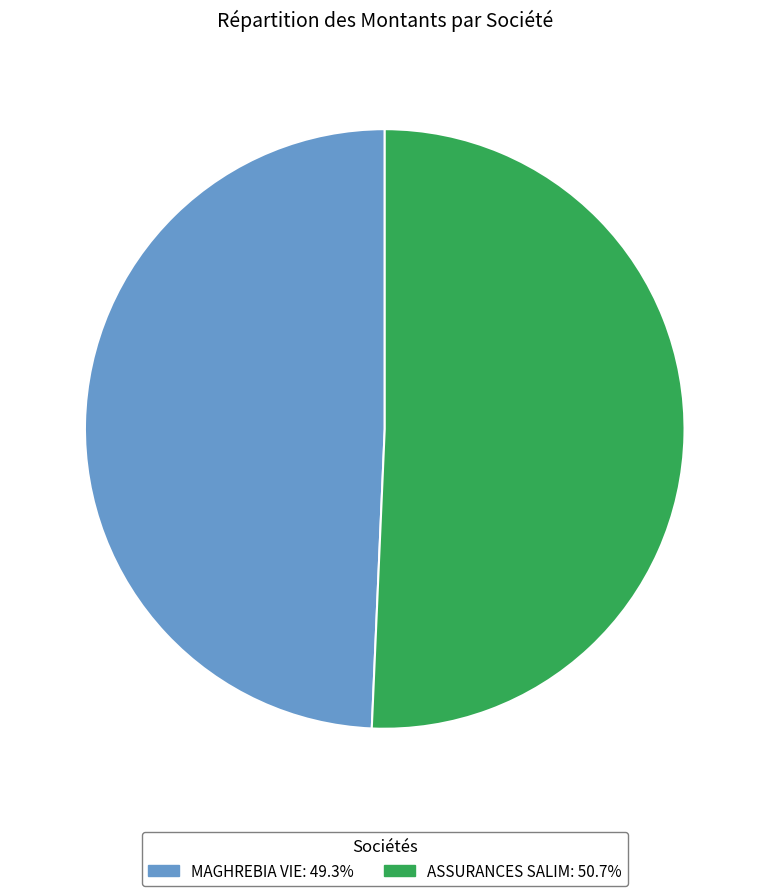

Combined, do MAGHREBIA VIE and ASSURANCES SALIM account for over 50%?

Yes